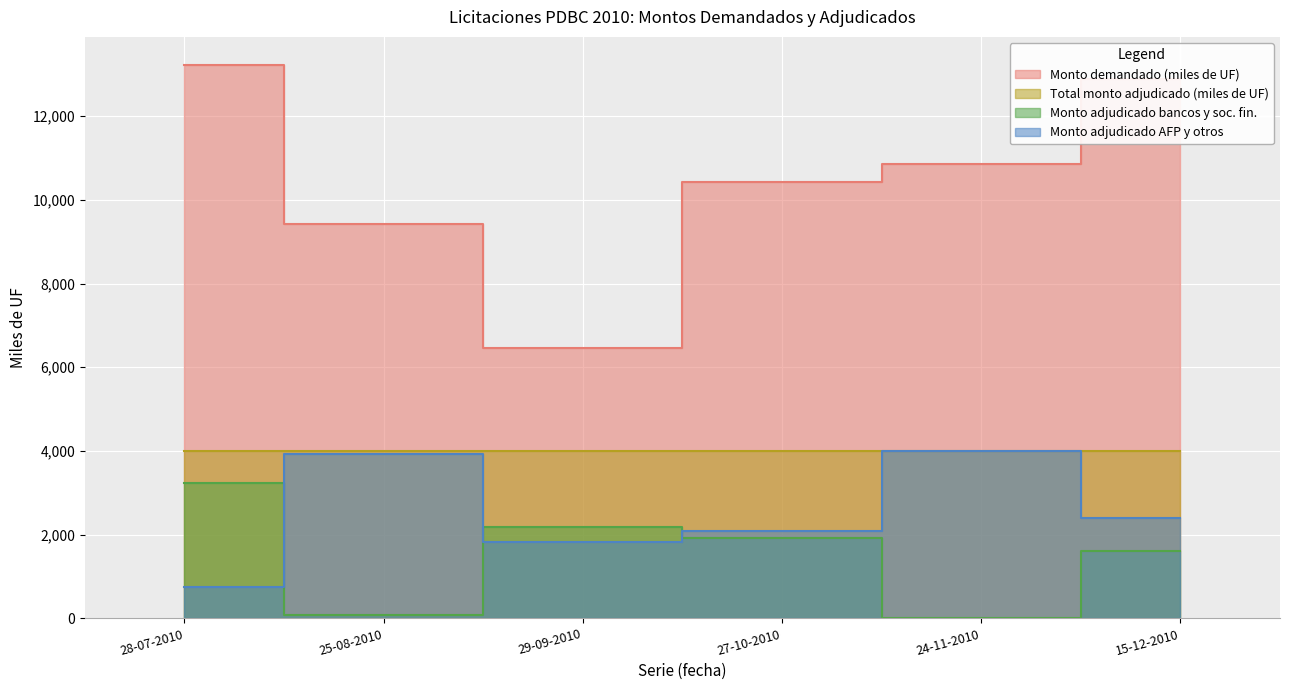

Between 29-09-2010 and 15-12-2010, which series saw the biggest shift?

Monto demandado (miles de UF)